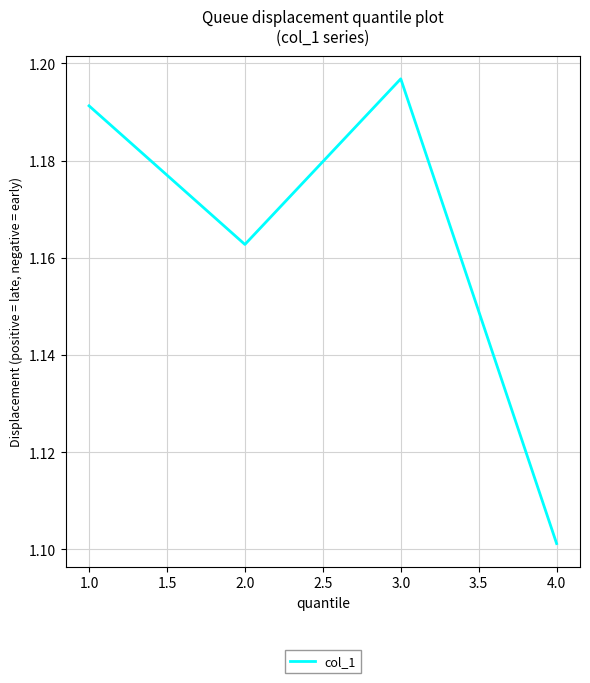

True or false: the data has more than 2 interior local peaks.

False